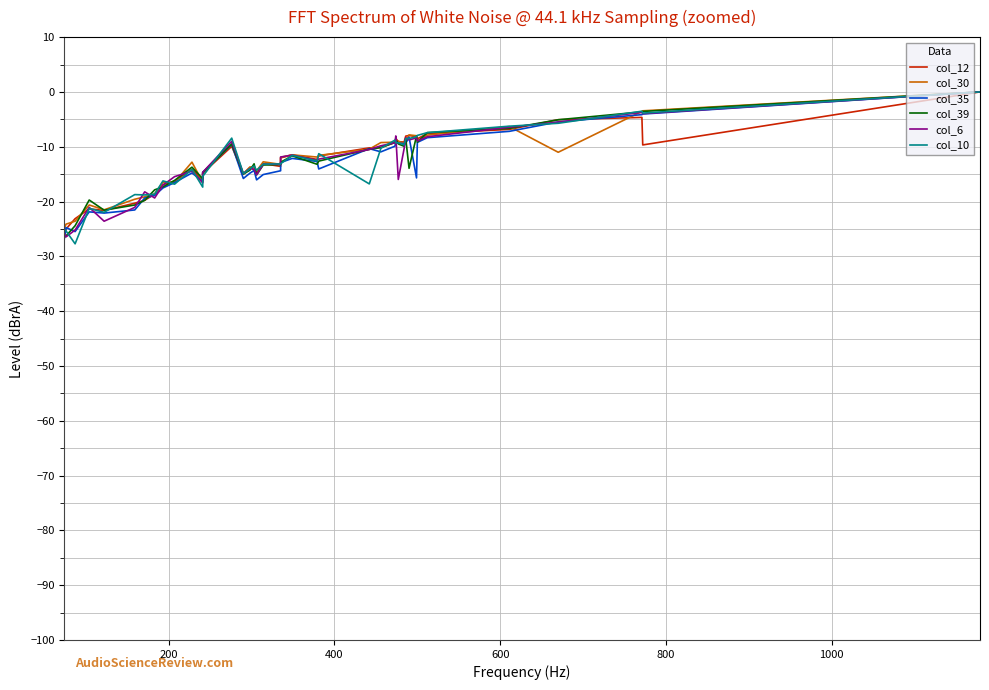

What is the value of the col_35 point at the 35th from the left?

-8.4